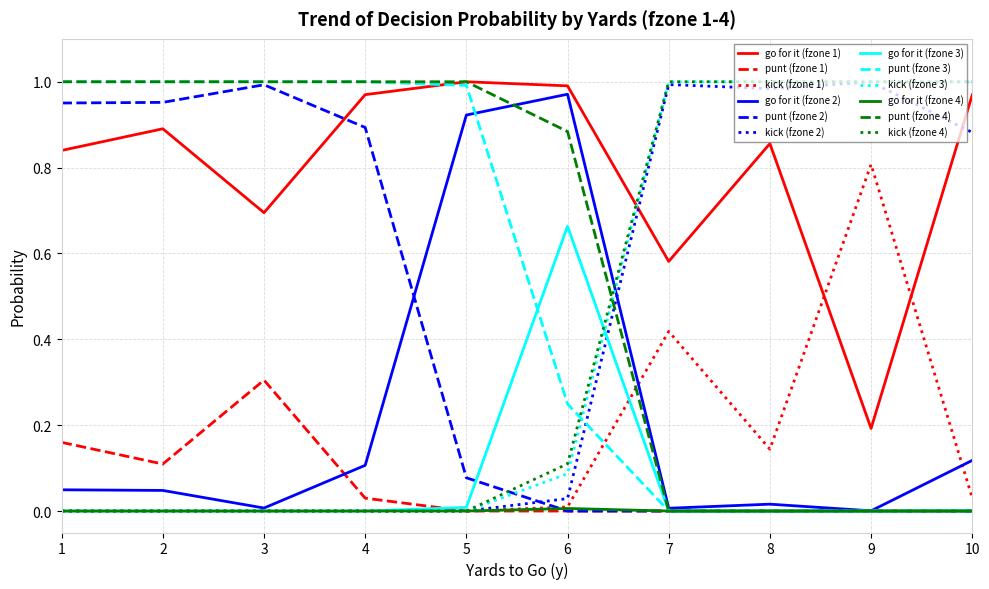

The value of kick (fzone 2) at 8 is 1.0. True or false?

True